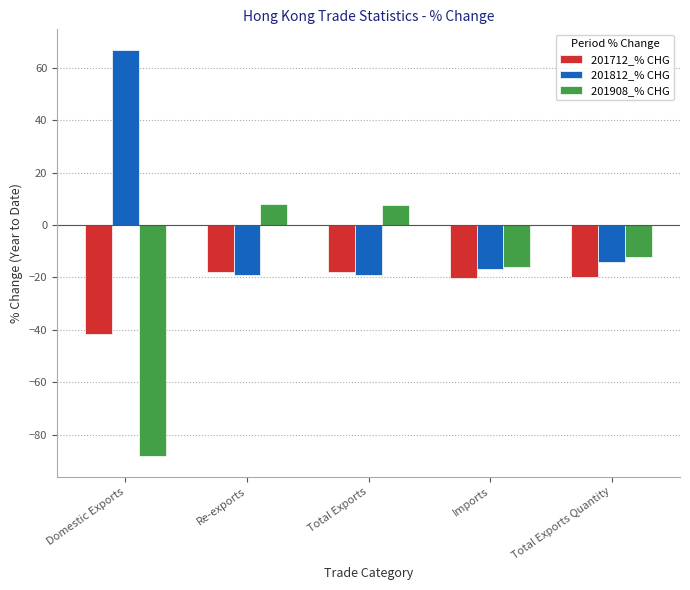

Which series changed the most between Domestic Exports and Re-exports?

201908_% CHG